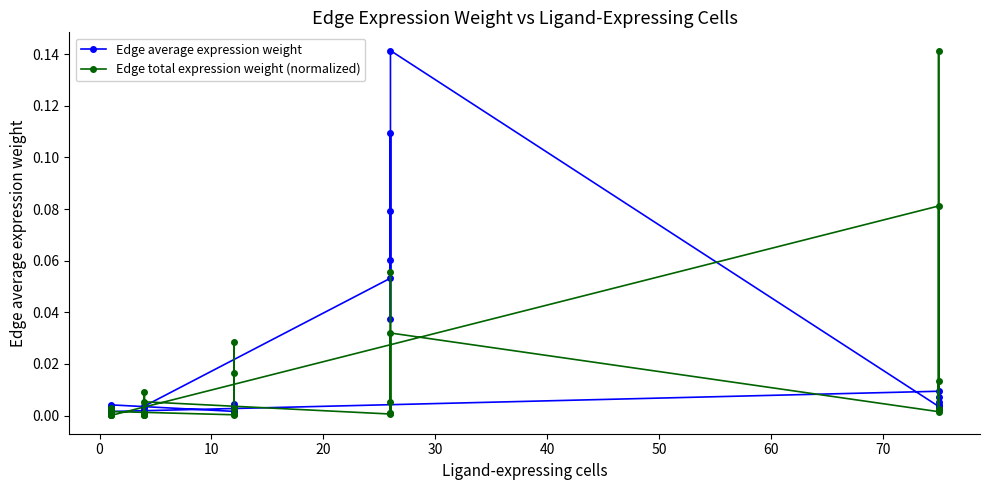

True or false: Edge average expression weight has a value of 0.0 at 24.

False